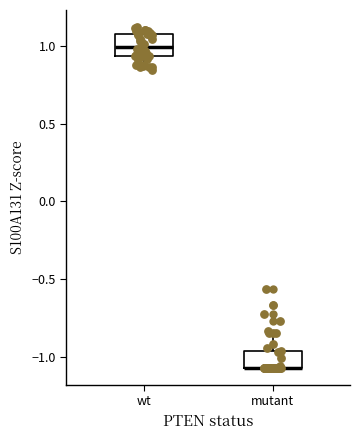

Reading left to right, transcribe this box plot: for each box, give where its median line is, the range the box spans, and where its two whiskers end, as read against the y-axis. The values are not printed on the chart, so give them approximately, as read against the axis.

wt: median 1.00, box 0.95 to 1.05, whiskers 0.85 to 1.10
mutant: median -1.05 (drawn on the box's lower edge), box -1.05 to -0.95, whiskers -1.05 to -0.85